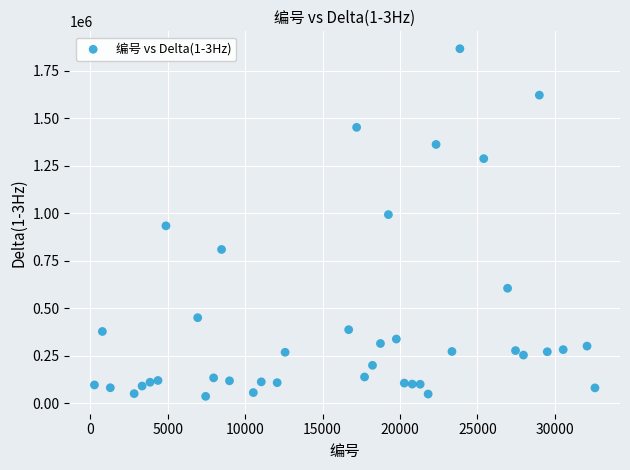

What is the range of X values (max minus min)?

32319